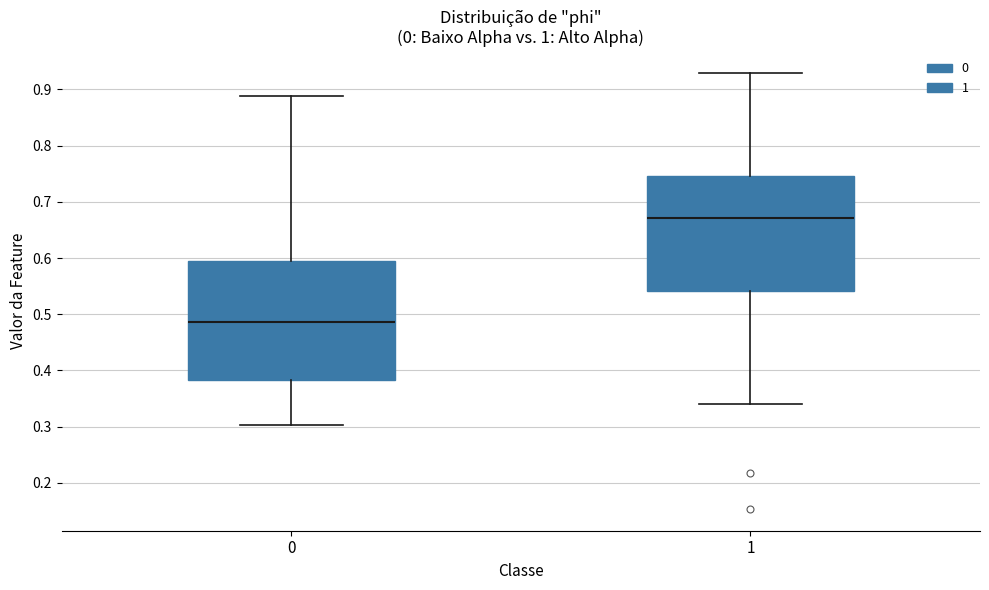

Which box's median line is the highest?

1